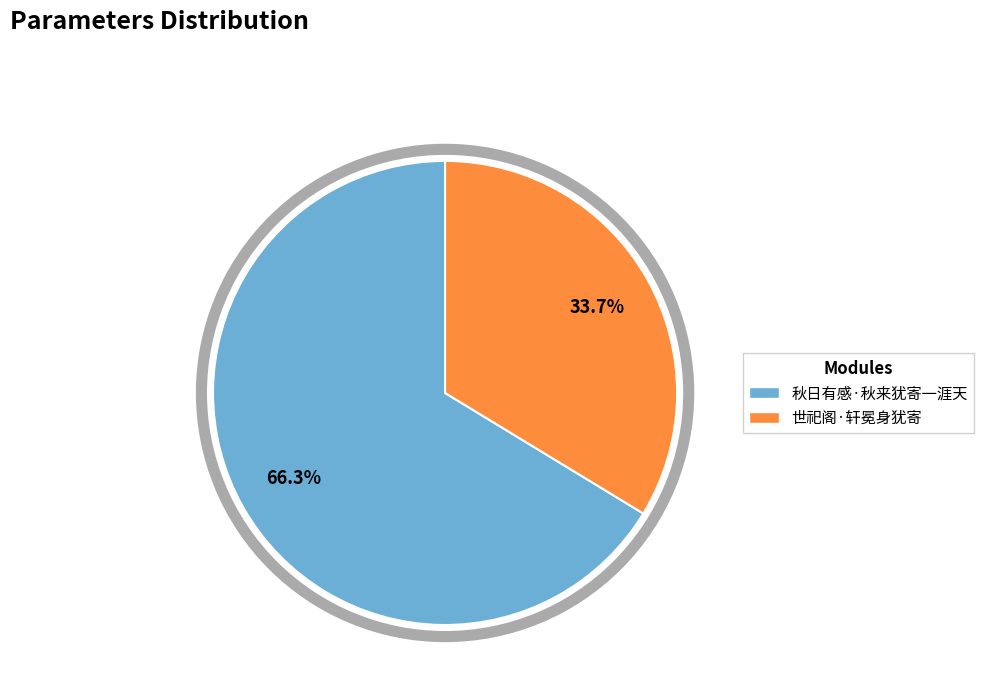

To the nearest percent, what portion does 秋日有感·秋来犹寄一涯天 represent?

66%